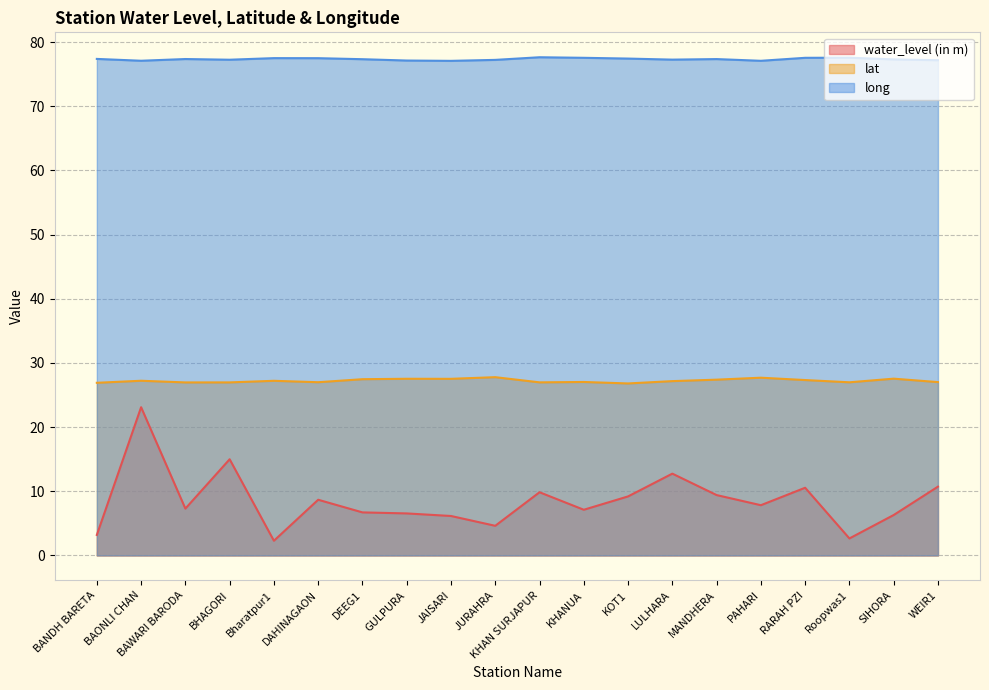

What is the difference between the water_level (in m) values at BANDH BARETA and MANDHERA?

6.2